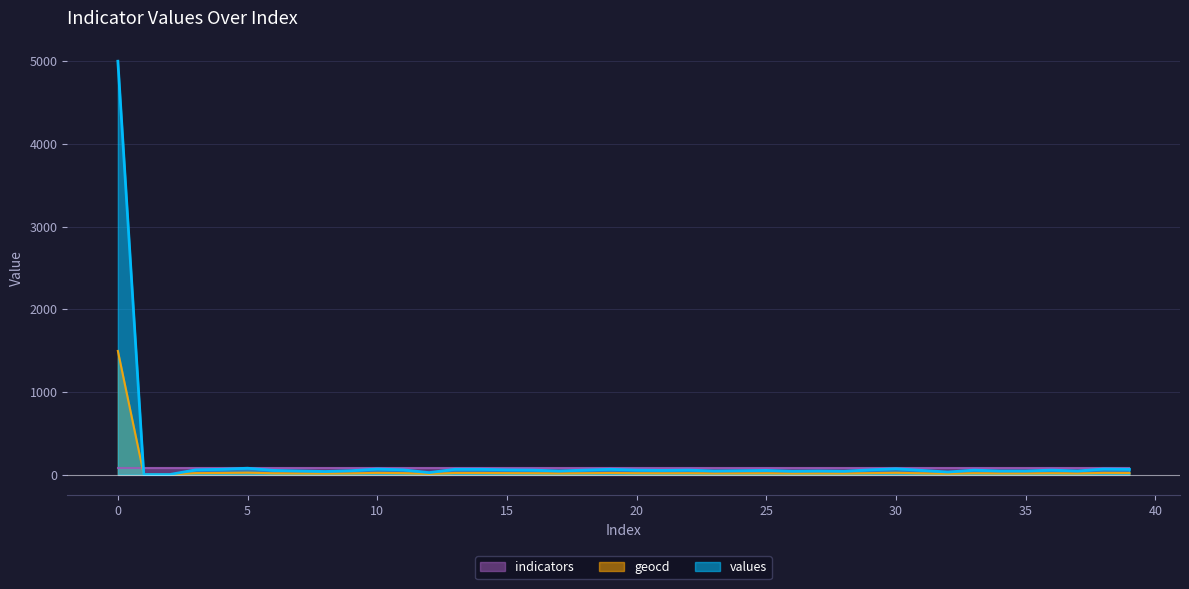

What is the spread (max minus min) of values at 35?

30.0